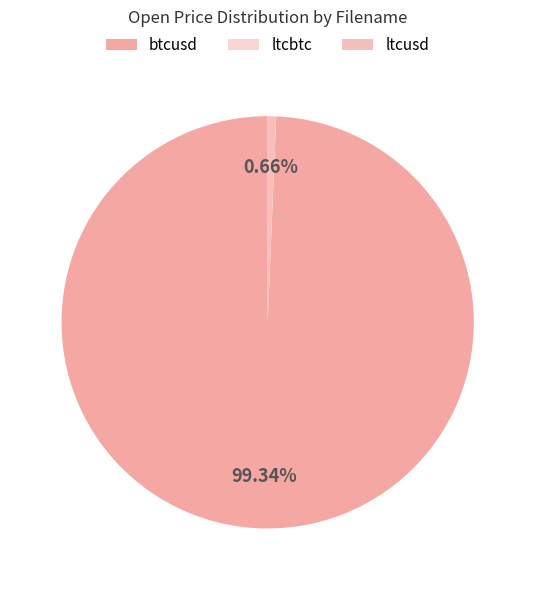

To the nearest percent, what is the combined percentage of ltcusd and ltcbtc?

1%